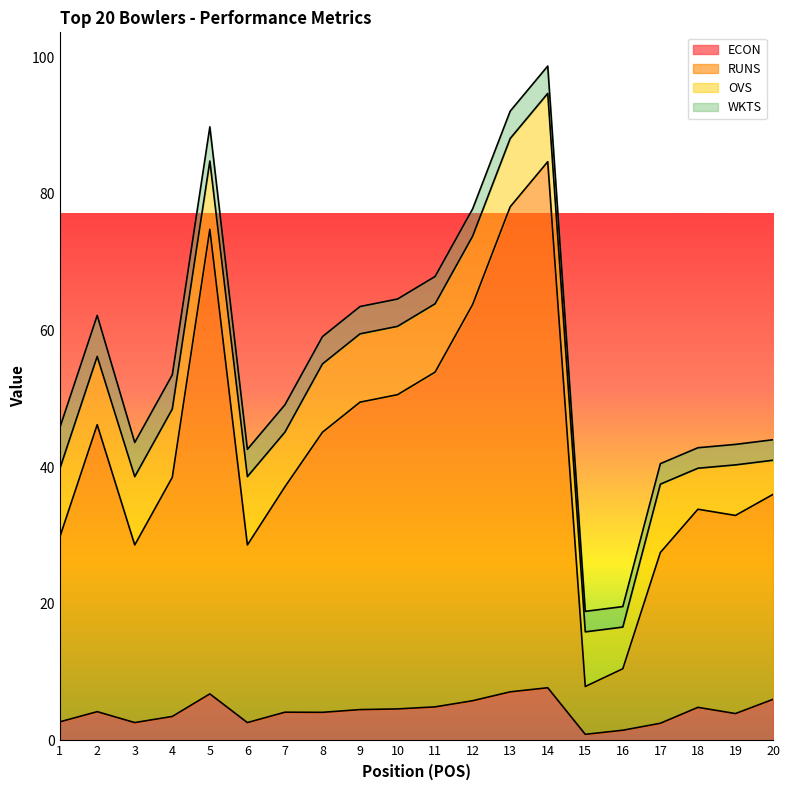

Does the chart display data point markers on the line(s)?

No